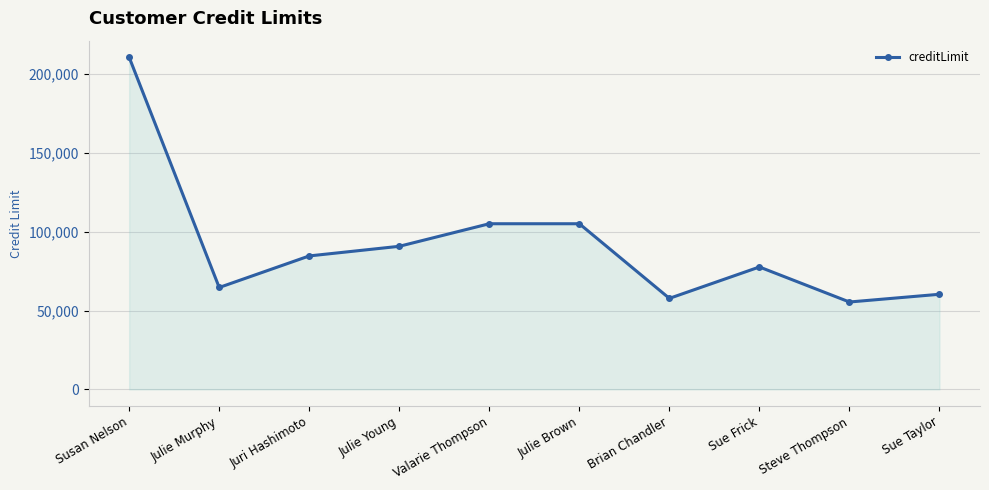

What is the maximum value shown in the chart?

210500